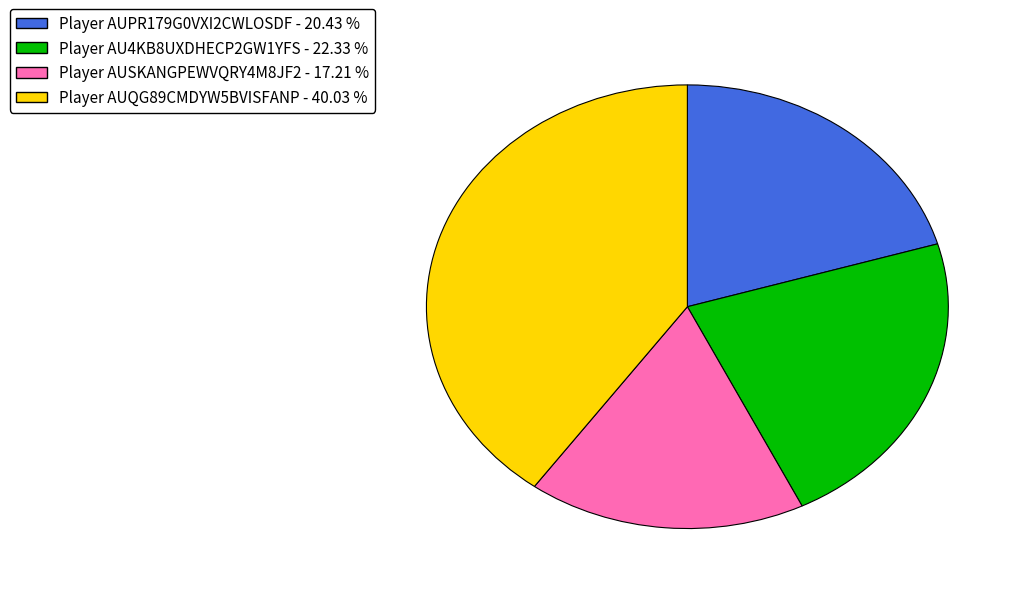

Count the number of slices in the pie.

4